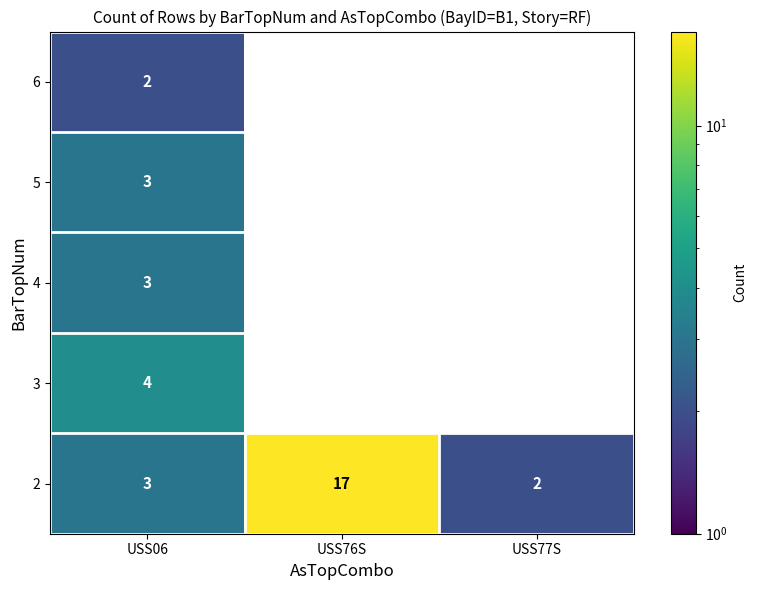

At which category is the sum across all series the highest?

USS76S